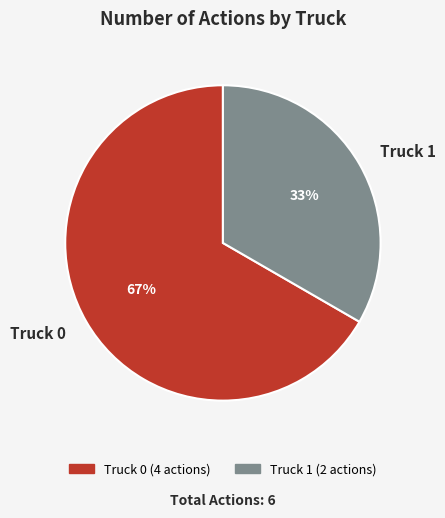

Is it true that Truck 0 is 67% of the pie?

True